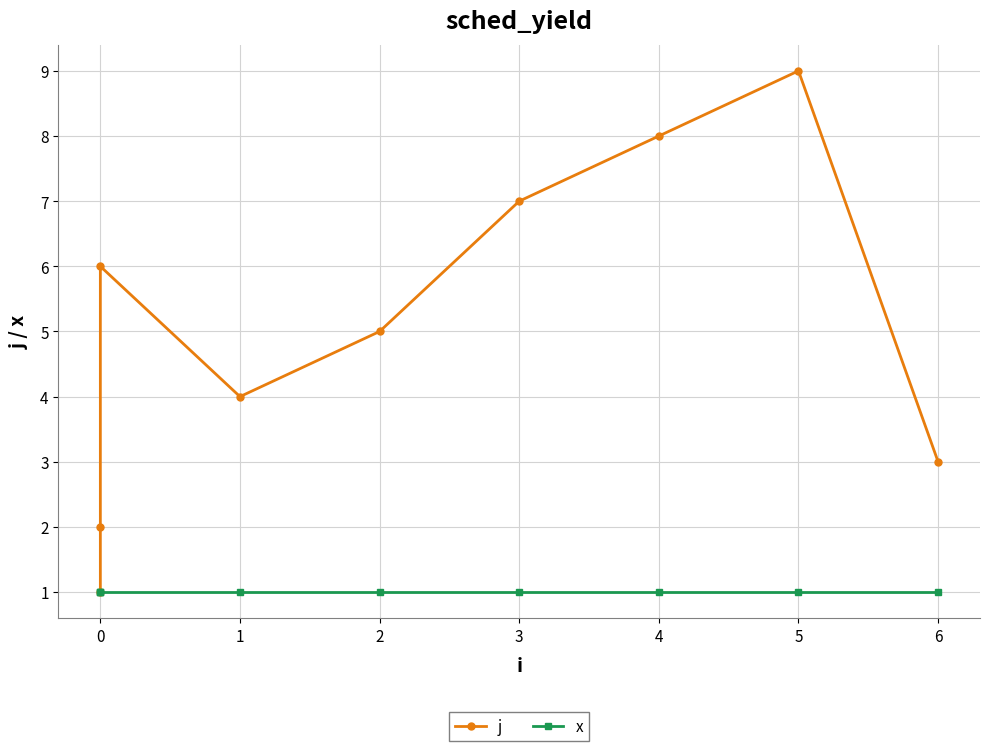

Reading left to right, extract all data points from this chart.

j: 1	2	6	4	5	7	8	9	3
x: 1	1	1	1	1	1	1	1	1